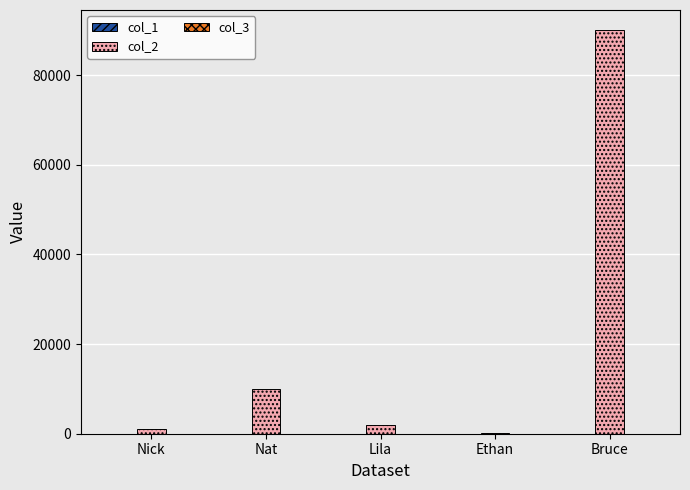

Which category has the highest value across all series?

Bruce